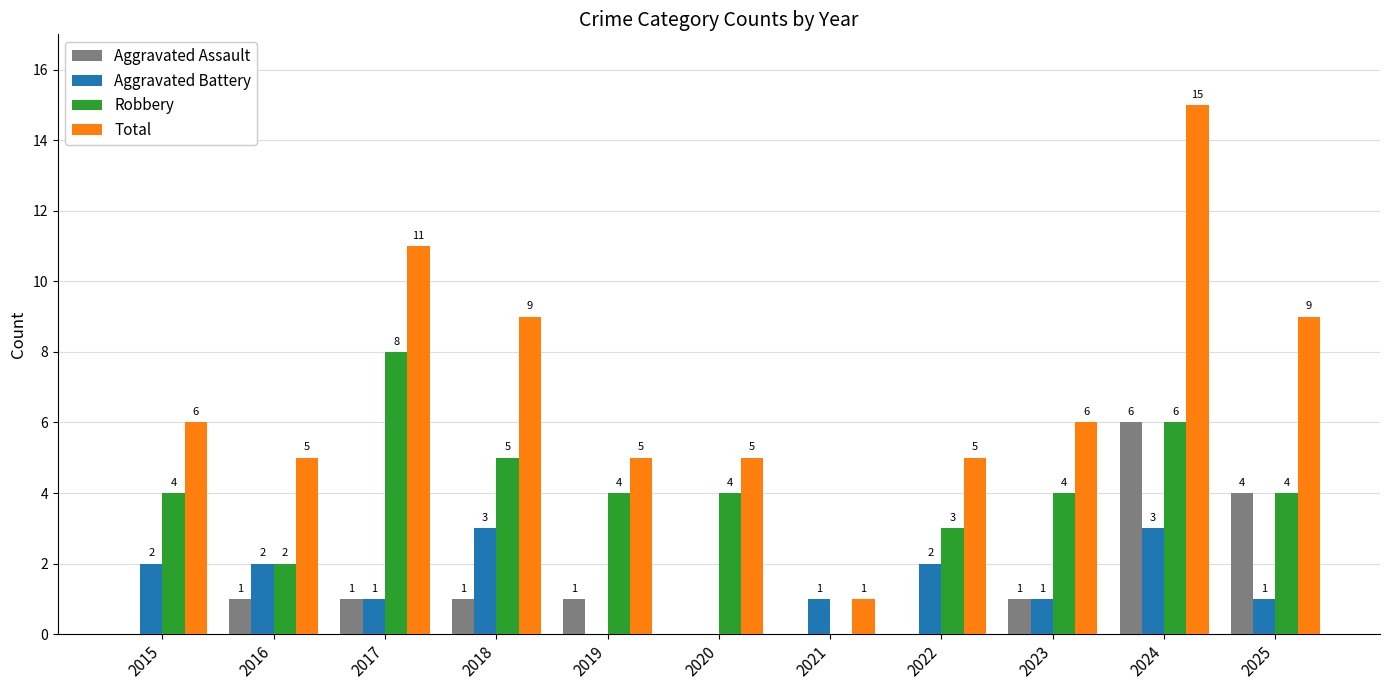

What is the spread (max minus min) of values at 2019?

5